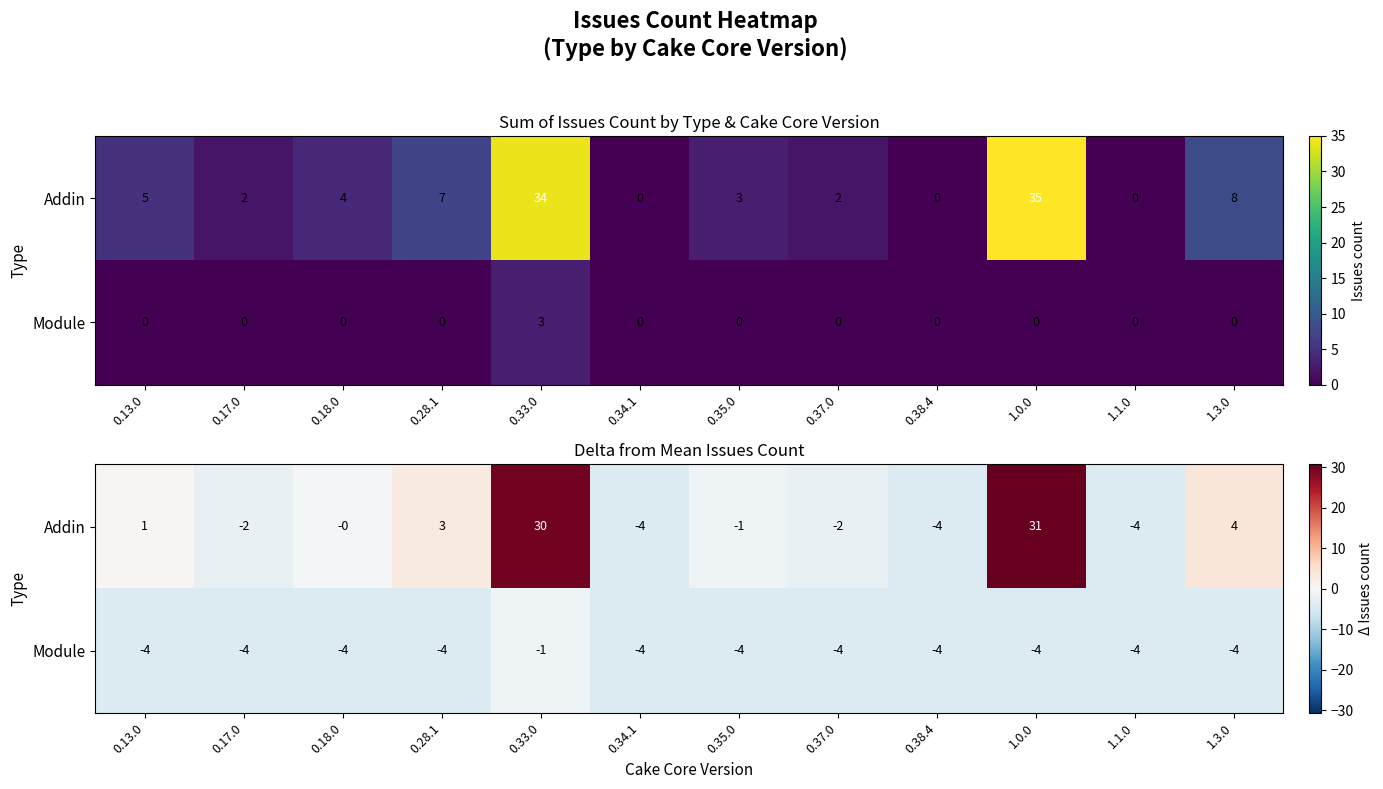

At how many categories does at least one series exceed 11?

2